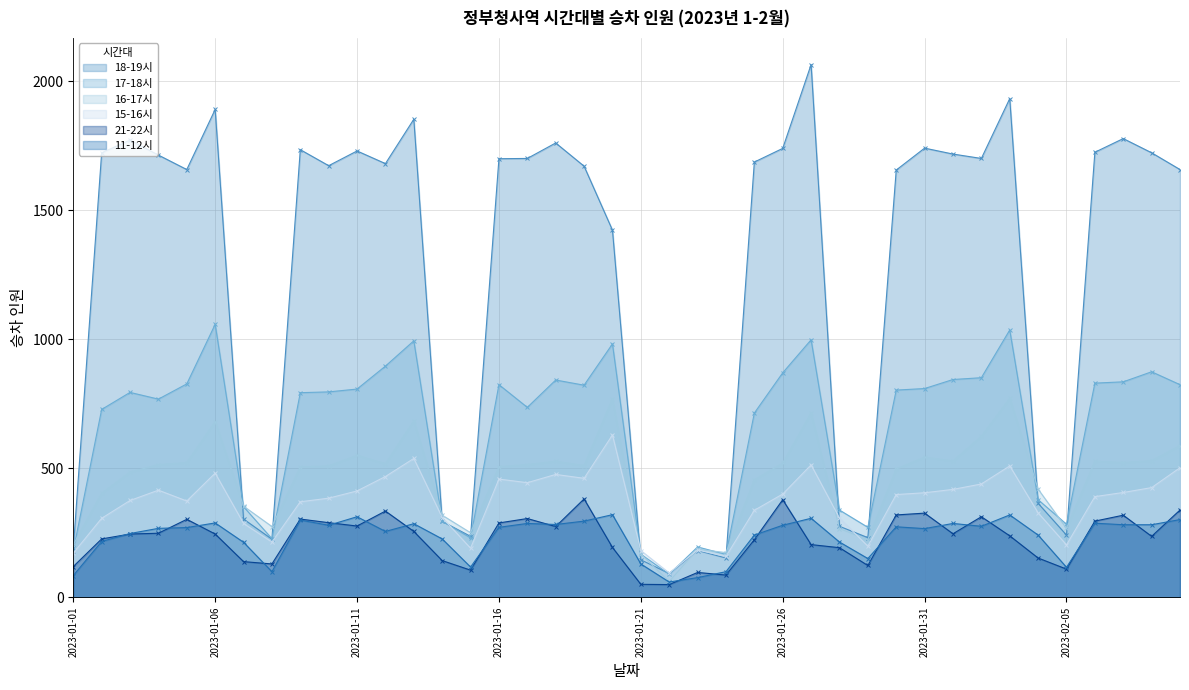

Between 2023-01-28 and 2023-01-09, which is larger?

2023-01-09